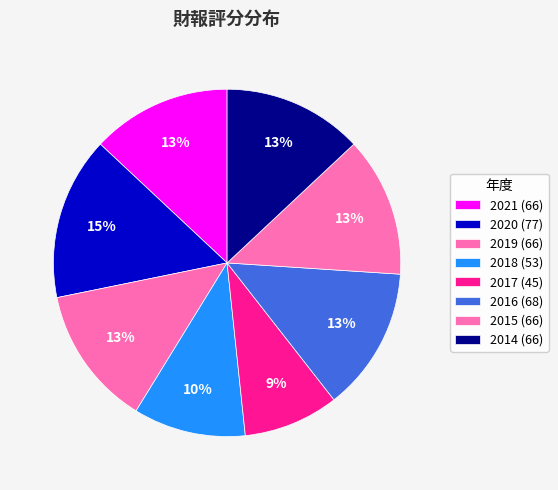

Count the number of slices in the pie.

8